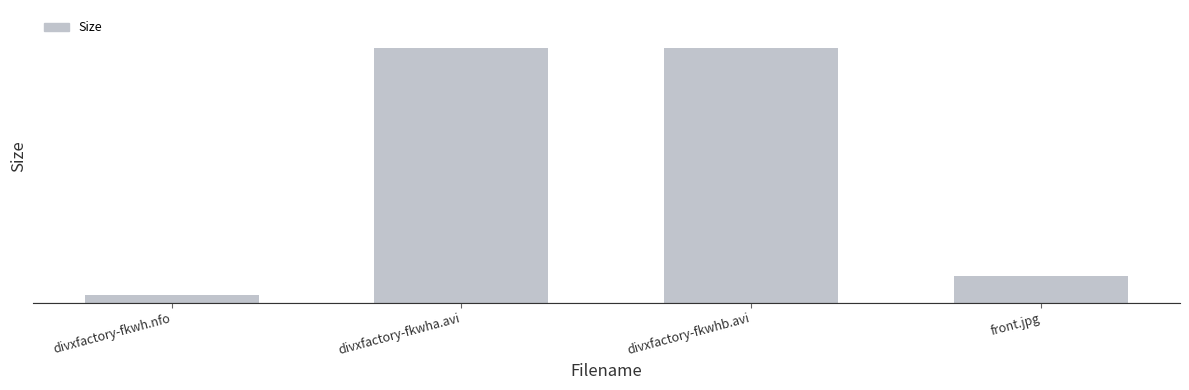

What is the average value?

373.2